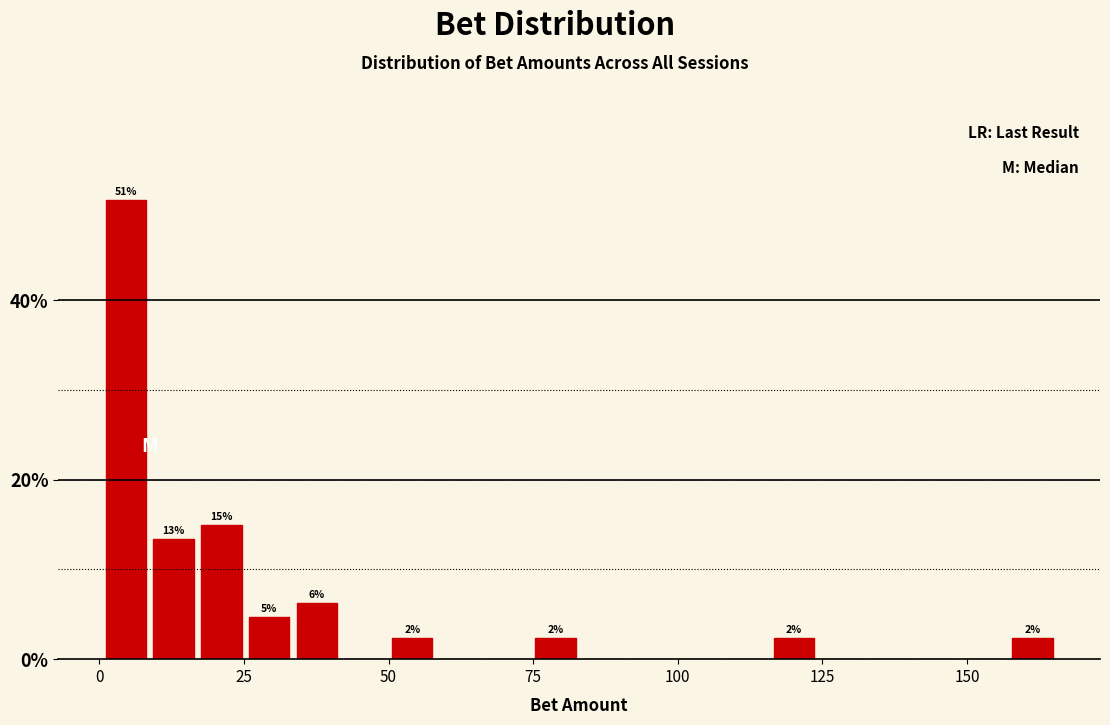

Around what value on the x-axis is the tallest bar? Give the approximate position of its centre, as read against the axis.

5